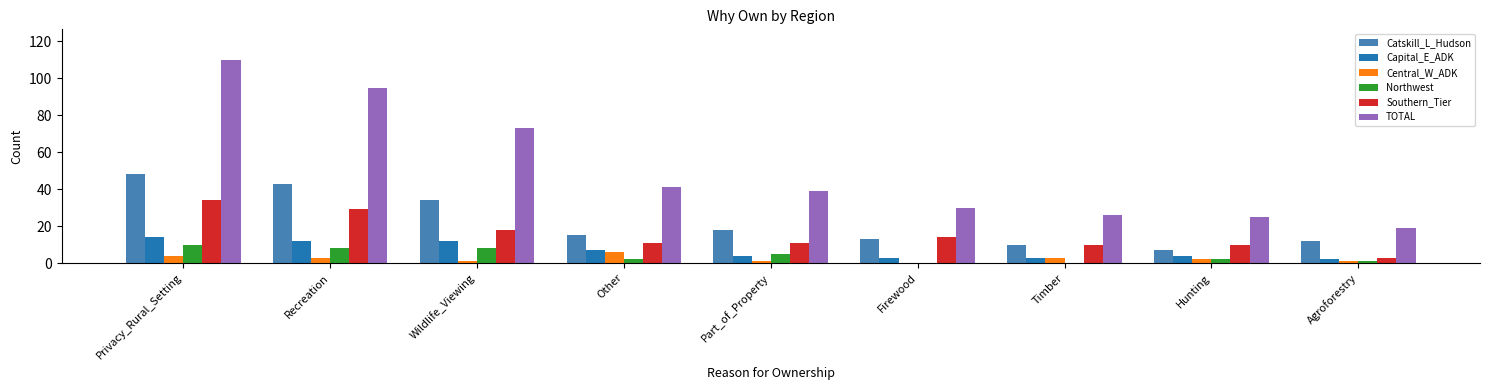

At which category does the chart reach its peak across all series?

Privacy_Rural_Setting